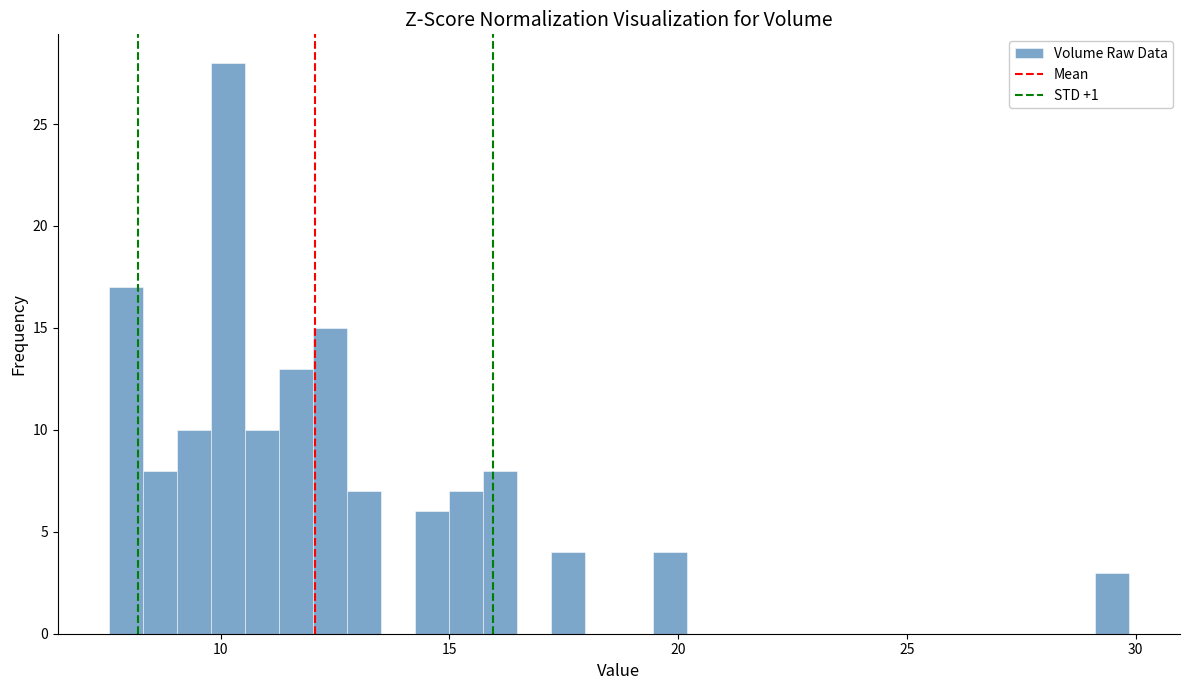

Around what value on the x-axis is the tallest bar? Give the approximate position of its centre, as read against the axis.

10.0